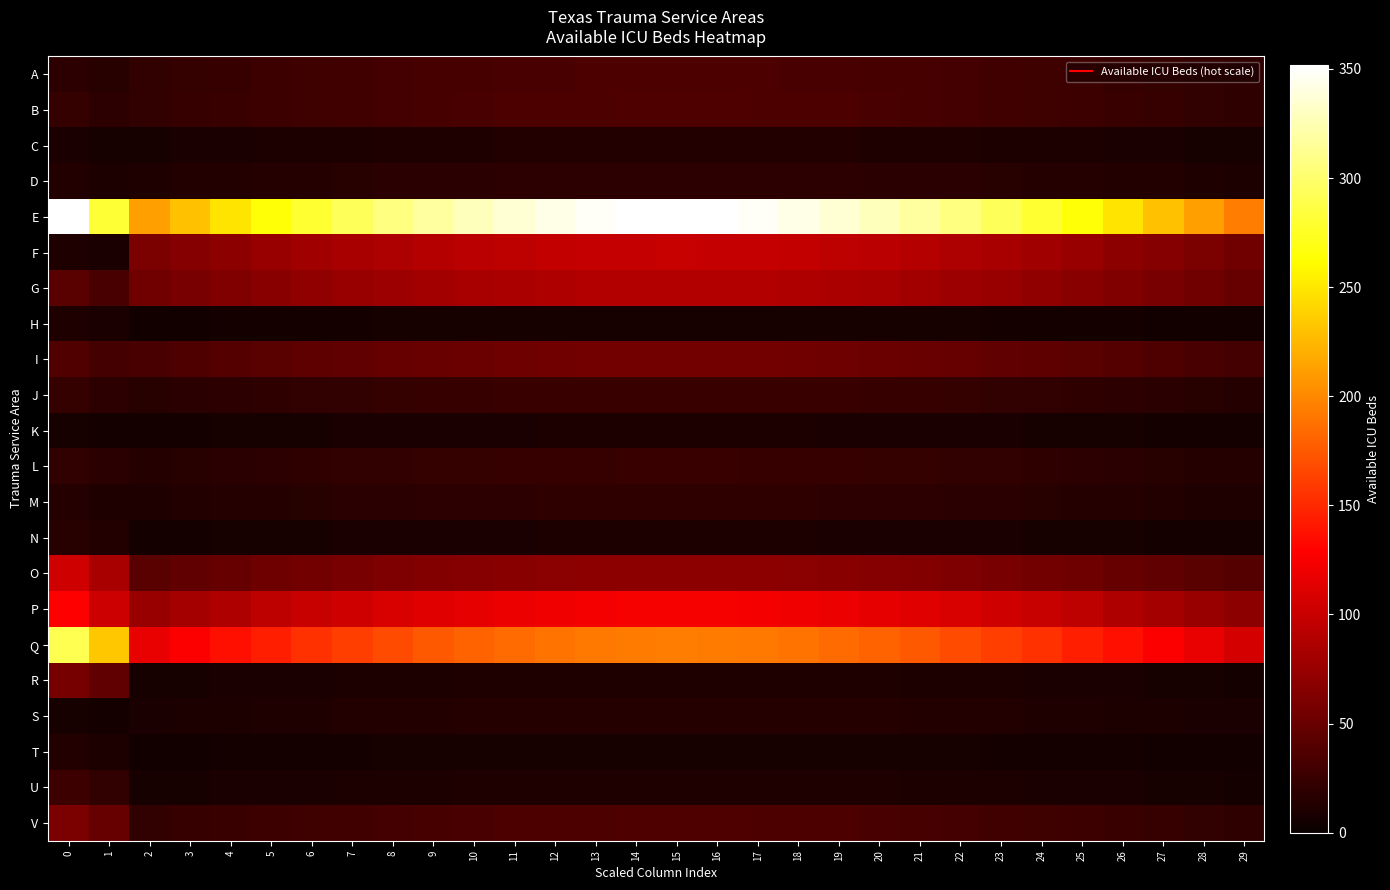

Between 6 and 26, which series saw the biggest shift?

row_4